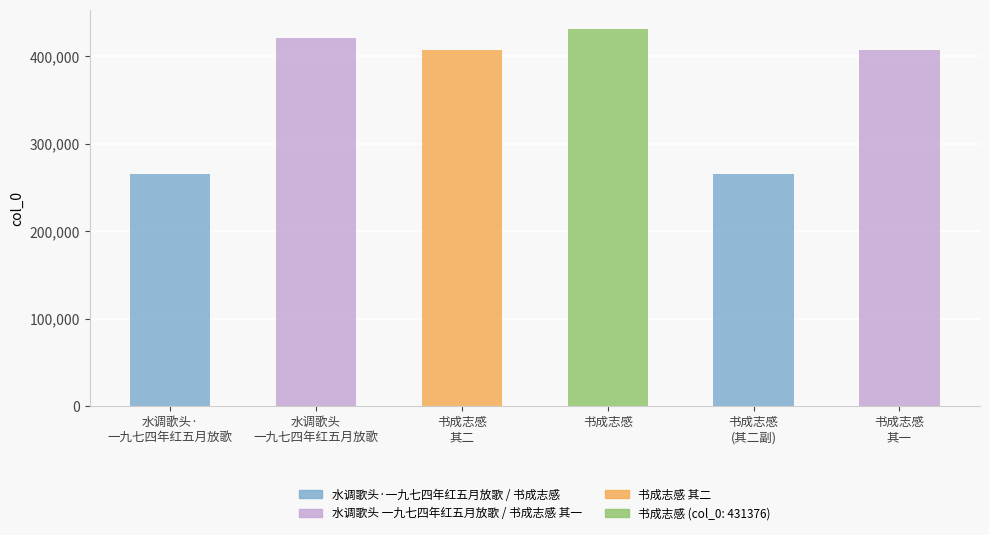

Is it true that the value at 水调歌头·
一九七四年红五月放歌 is 265076?

True